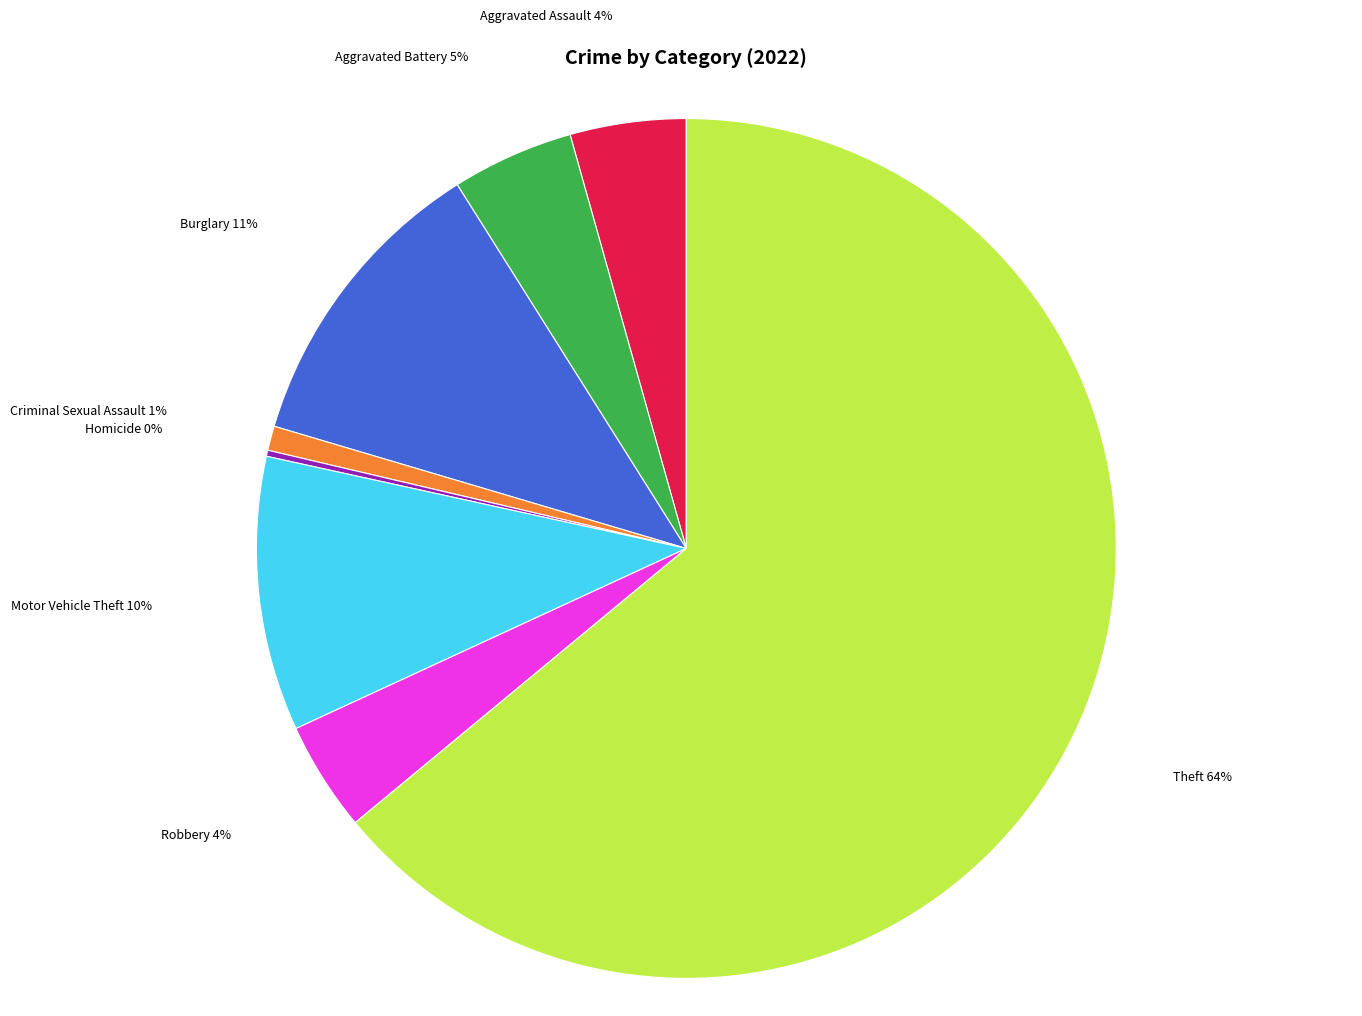

Does any single category account for the majority?

Yes